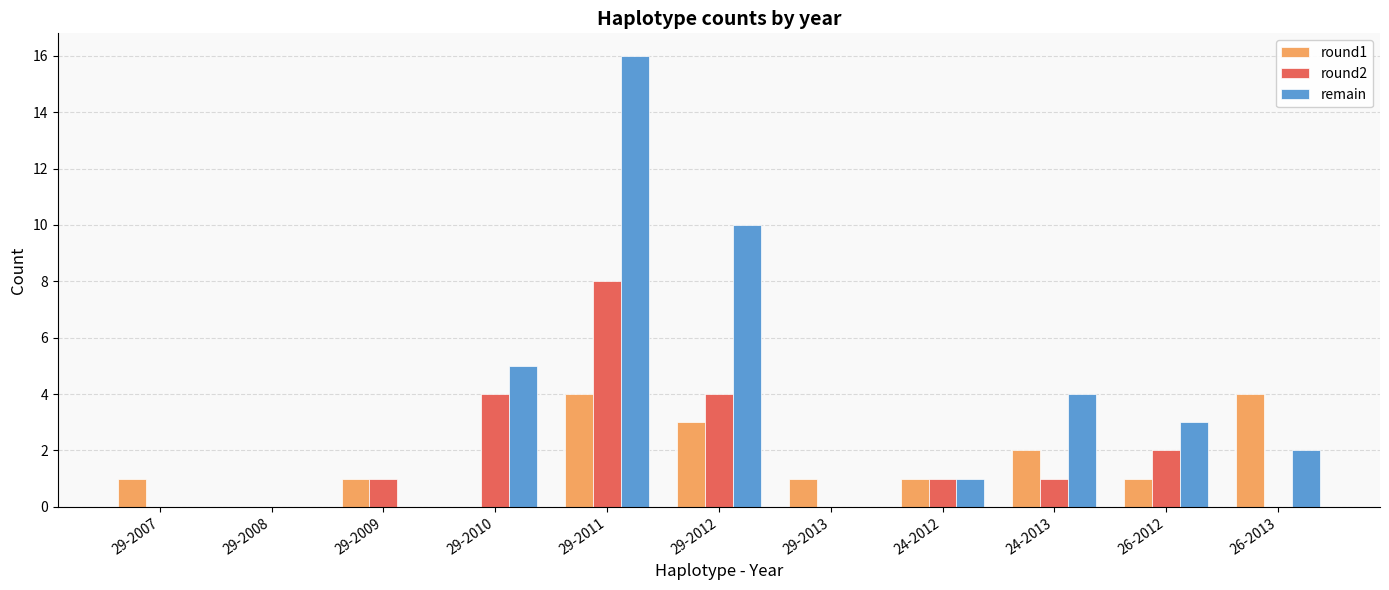

At which category is the sum across all series the highest?

29-2011